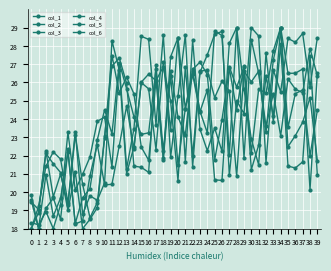

Which series has the largest range (max minus min)?

col_1